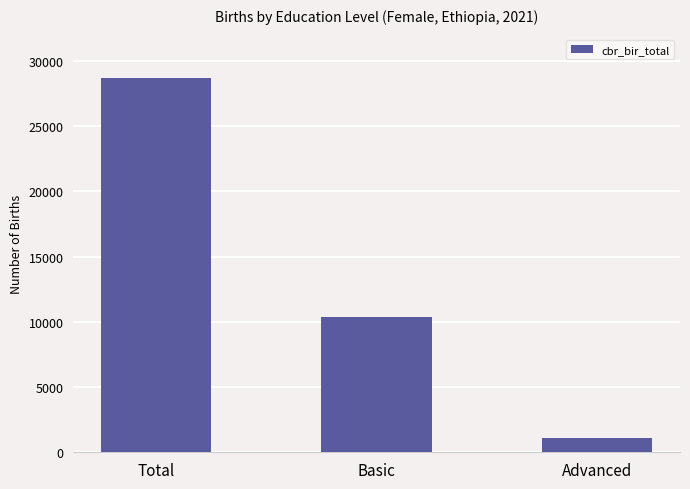

Are the bars grouped side by side (vs. stacked)?

No